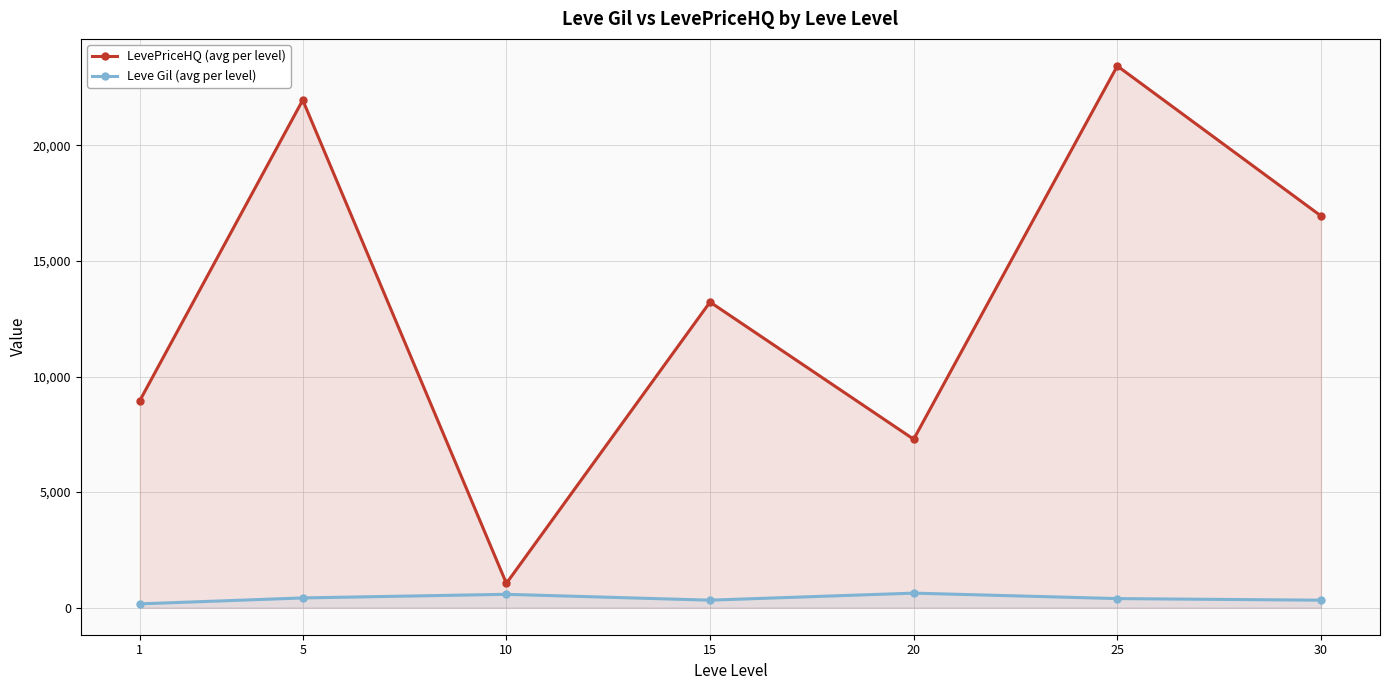

What is the value of the LevePriceHQ (avg per level) point at the 2nd from the left?

21964.4